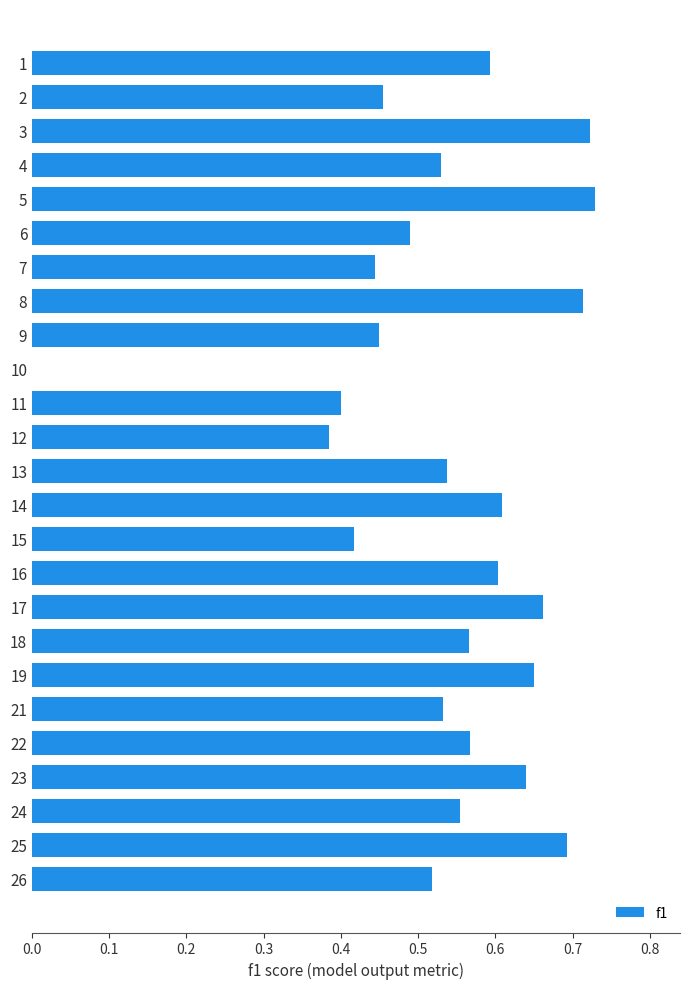

What is the change in value from 12 to 16?

+0.2